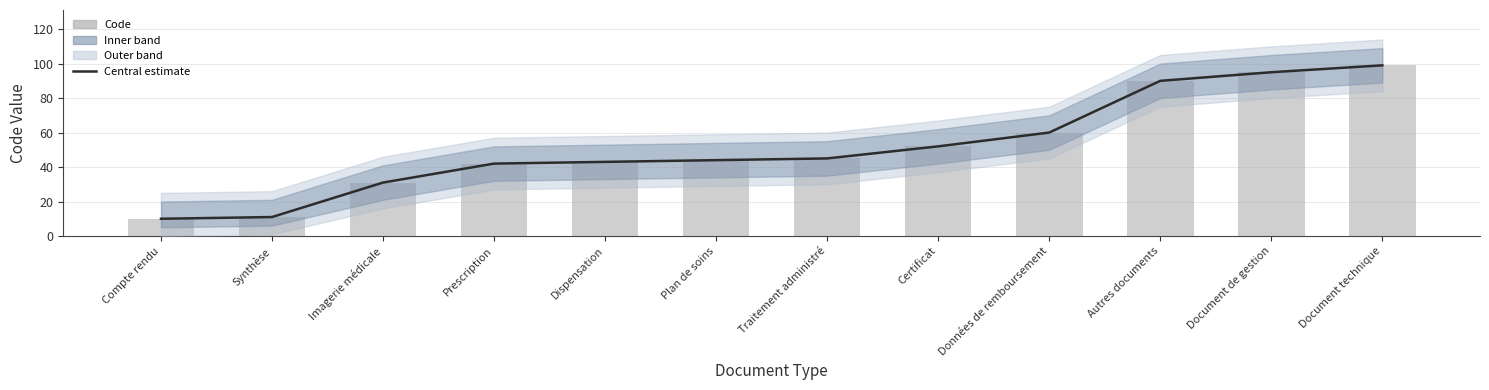

The Central estimate series shows 16 at Traitement administré. True or false?

False